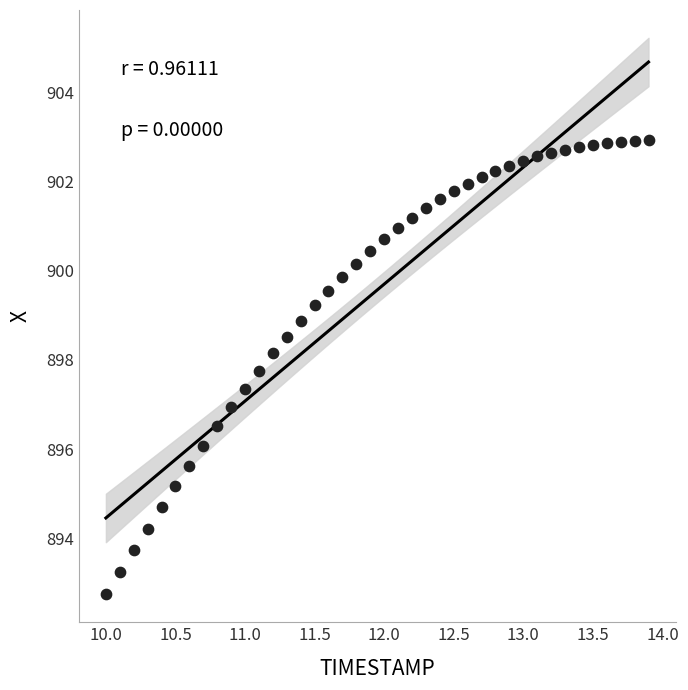

What is the range of Y values (max minus min)?

10.2